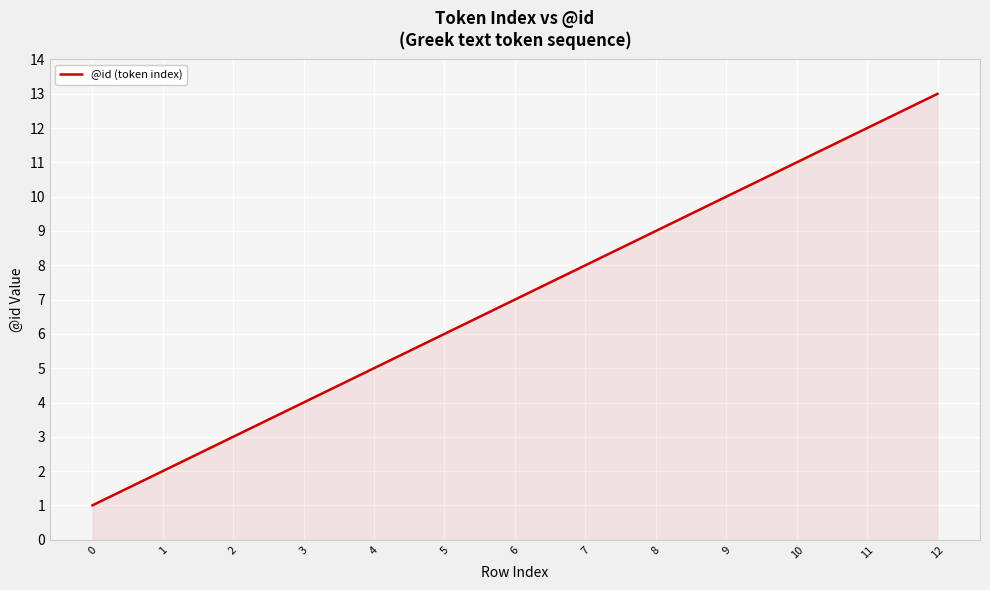

What is the approximate value at 5, to the nearest 5?

5